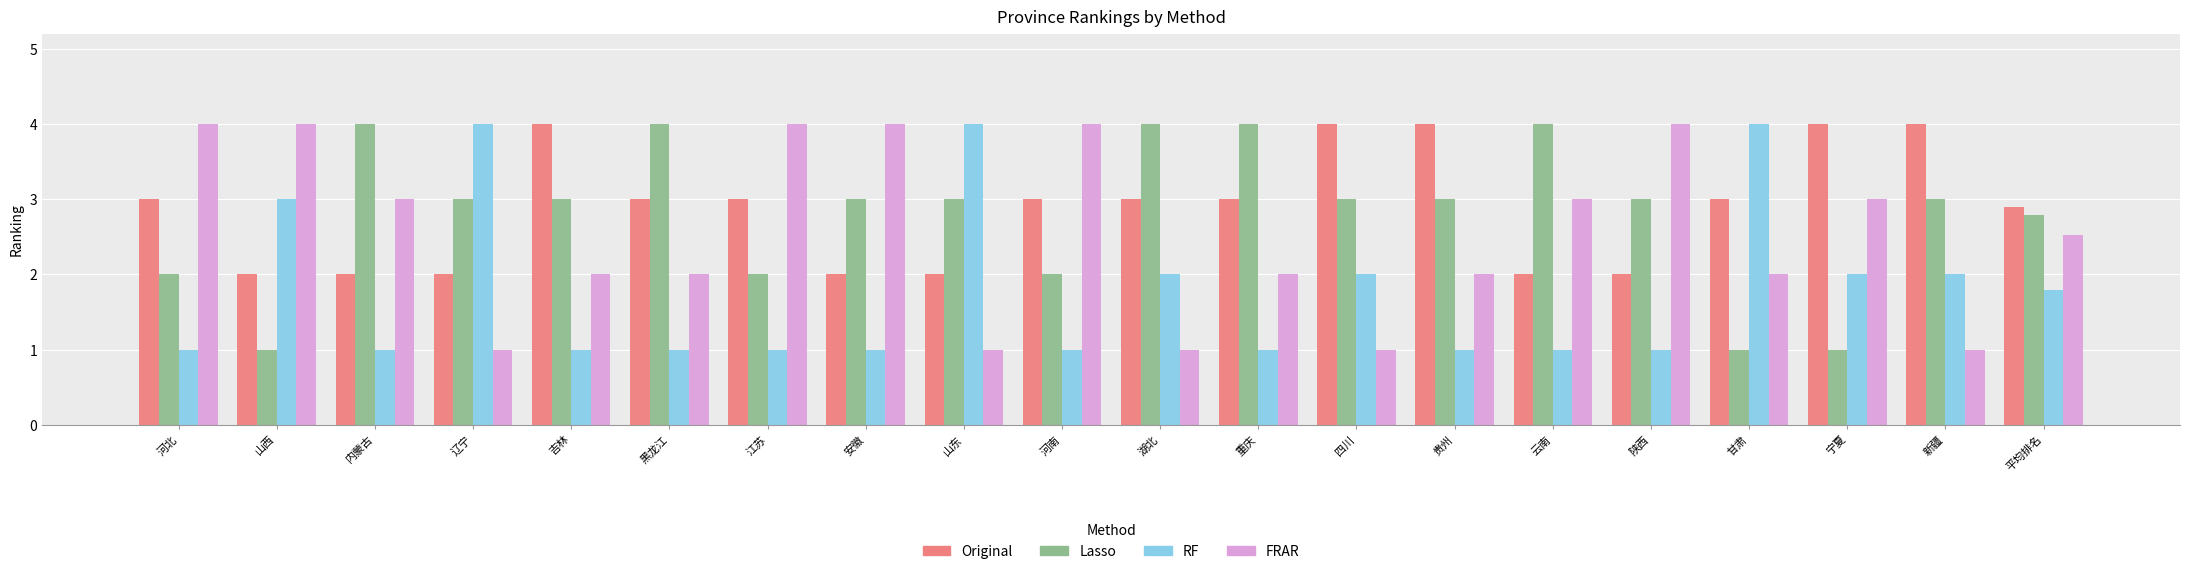

How many categories are shown in the chart?

20